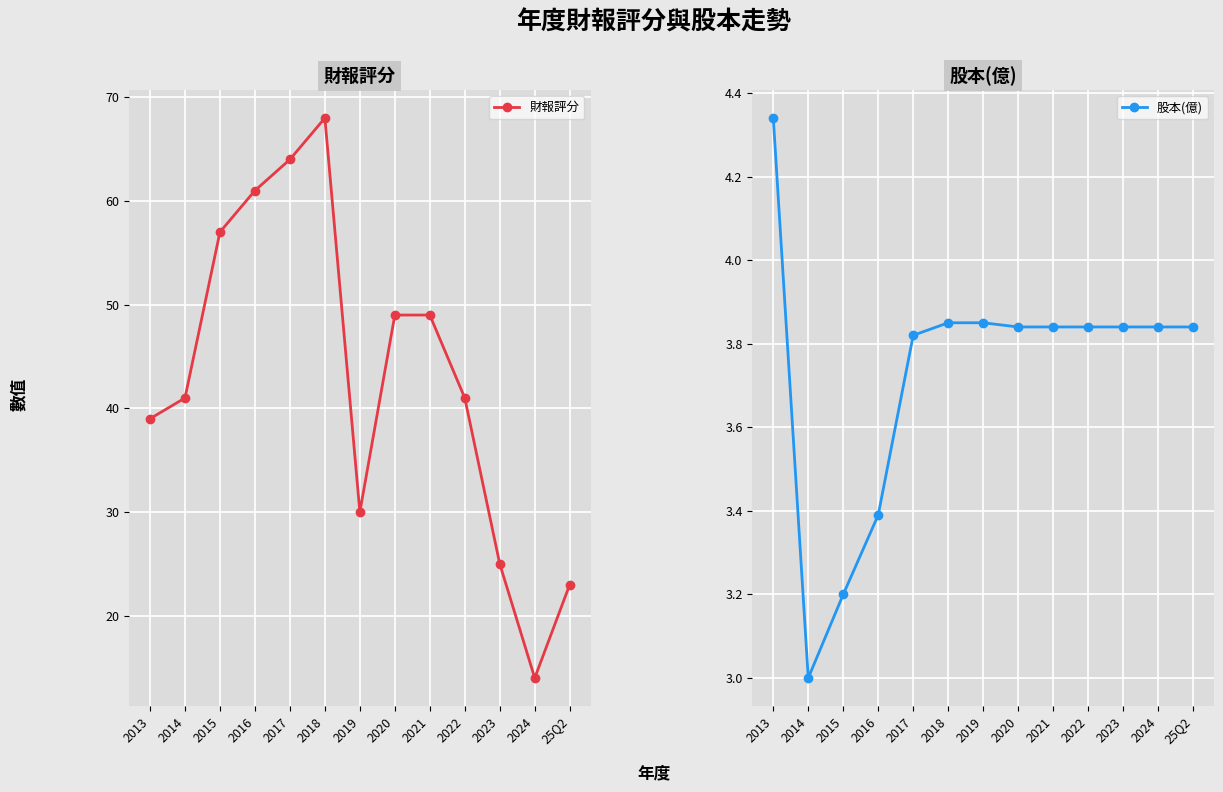

Between 2015 and 2018, which series saw the biggest shift?

財報評分